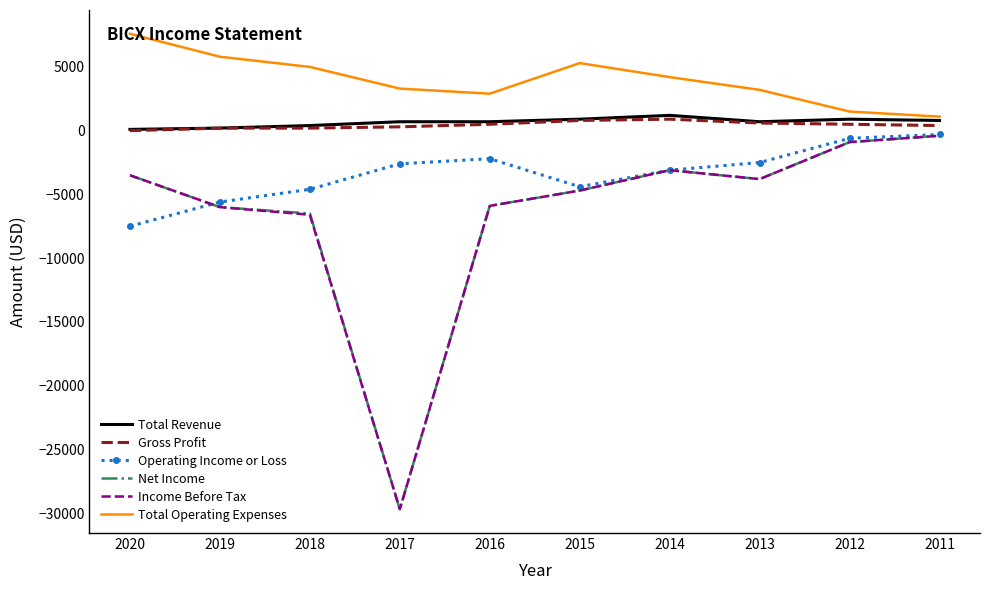

Which category has the highest value across all series?

2020